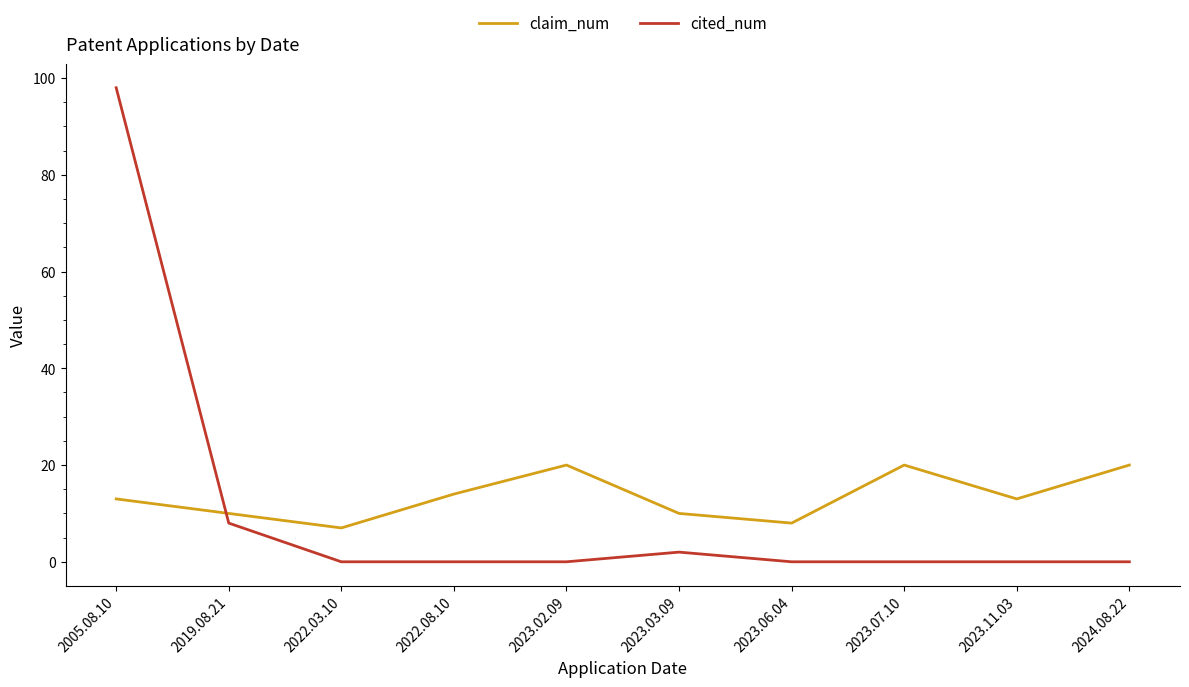

Reading left to right, transcribe all the data shown in this chart.

claim_num: 2005.08.10=13	2019.08.21=10	2022.03.10=7	2022.08.10=14	2023.02.09=20	2023.03.09=10	2023.06.04=8	2023.07.10=20	2023.11.03=13	2024.08.22=20
cited_num: 2005.08.10=98	2019.08.21=8	2022.03.10=0	2022.08.10=0	2023.02.09=0	2023.03.09=2	2023.06.04=0	2023.07.10=0	2023.11.03=0	2024.08.22=0